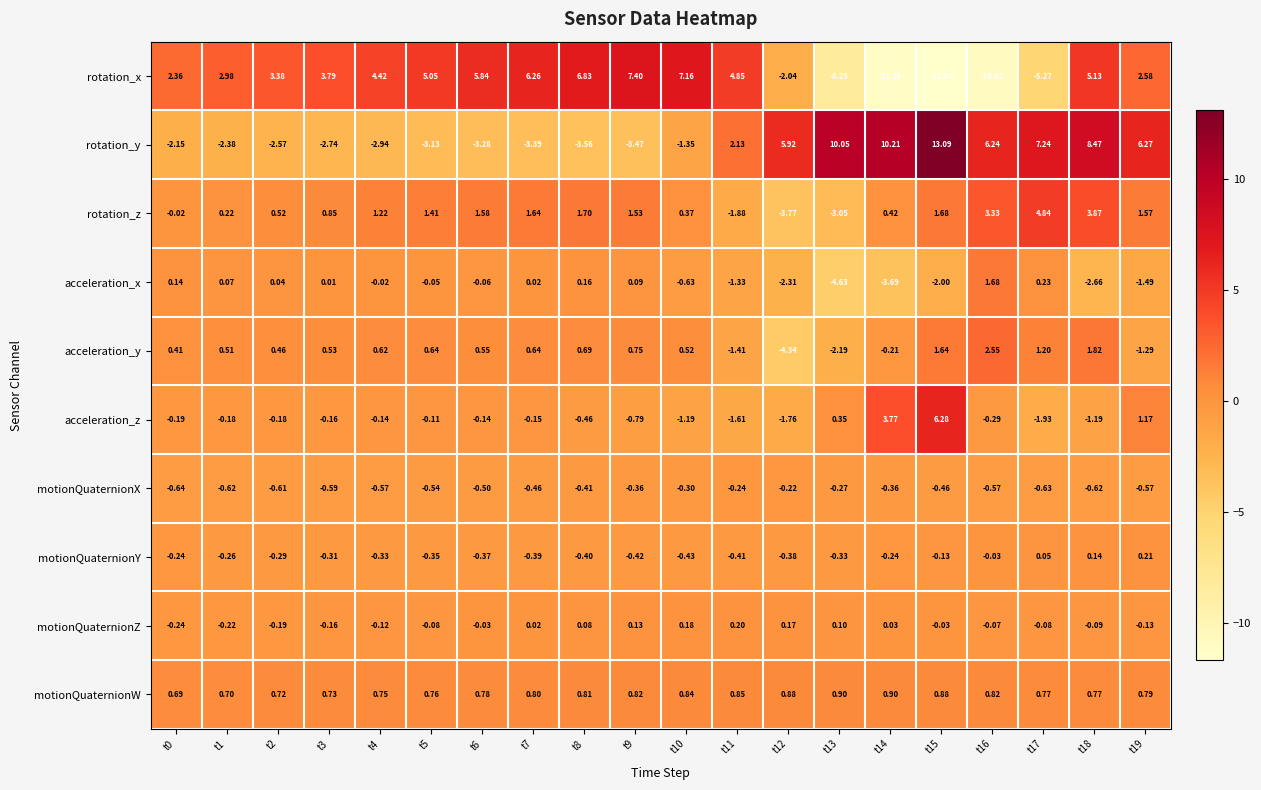

Is the value of acceleration_x at t10 greater than the value of acceleration_z at t0?

No